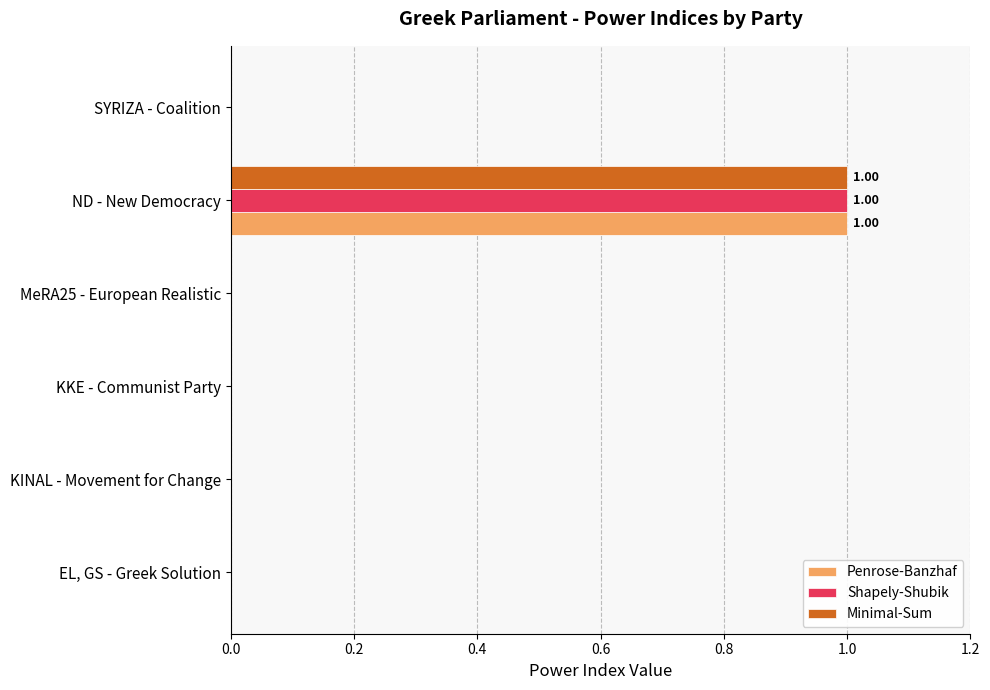

What is the sum of all Shapely-Shubik values?

1.0